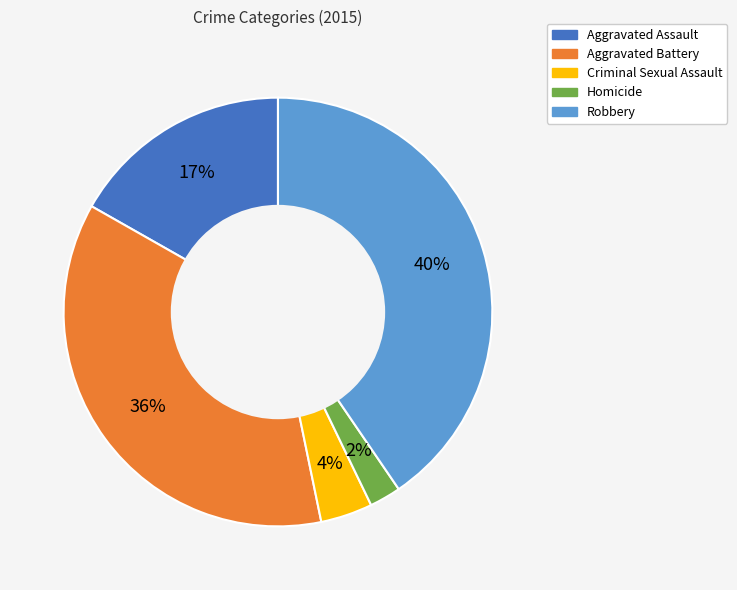

Count the number of slices in the pie.

5